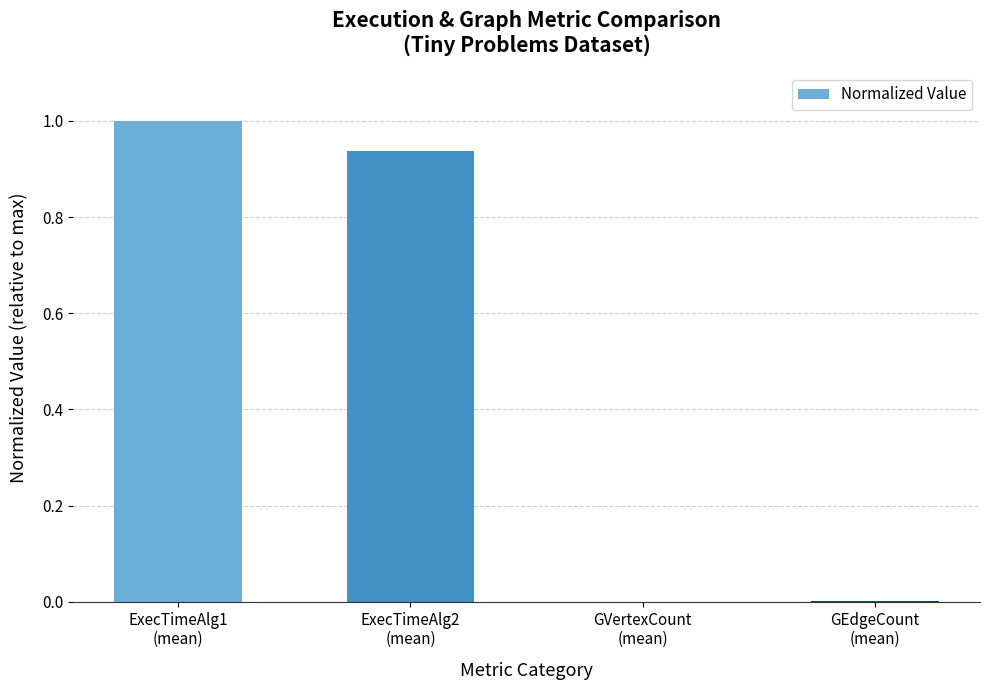

What is the sum of all values?

1.9